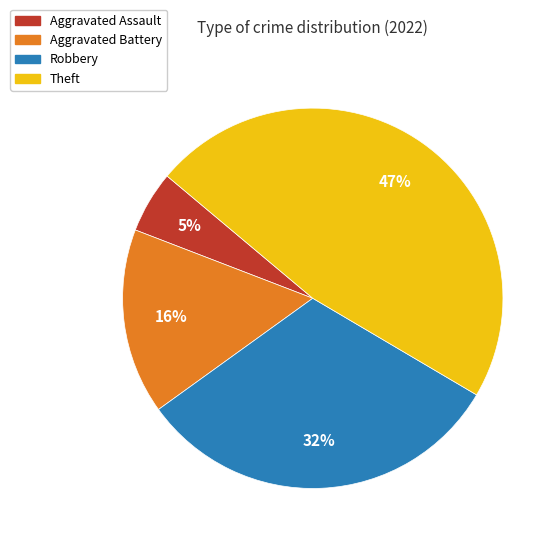

How many slices are in this pie chart?

4